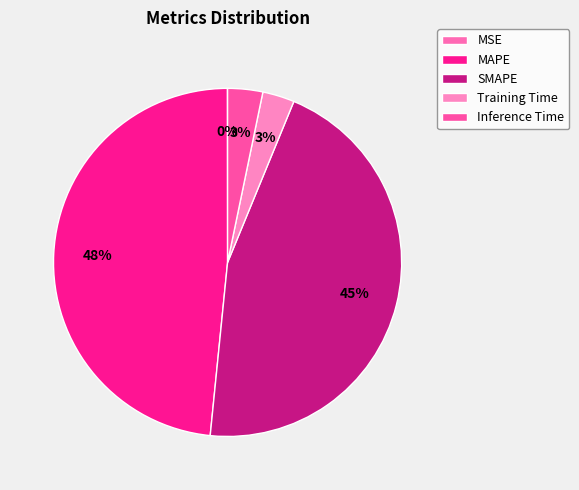

Which category has the biggest portion of the pie?

MAPE